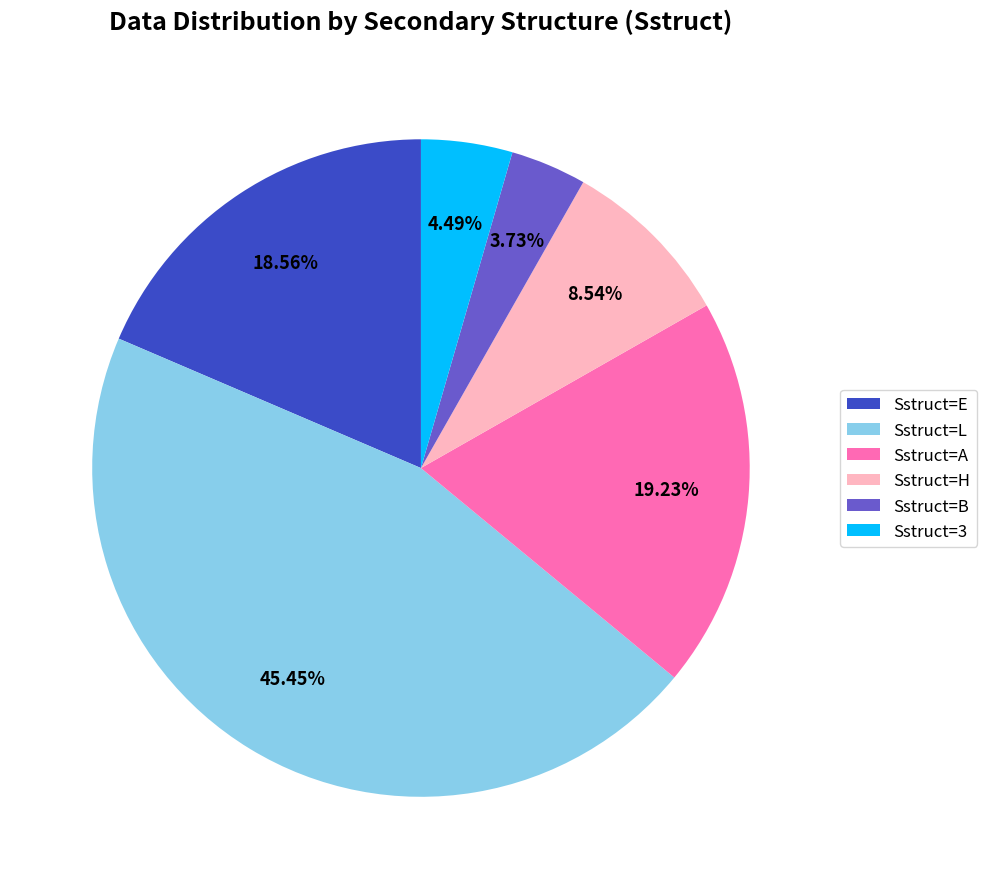

Rank the categories by value from highest to lowest.

Sstruct=L, Sstruct=A, Sstruct=E, Sstruct=H, Sstruct=3, Sstruct=B